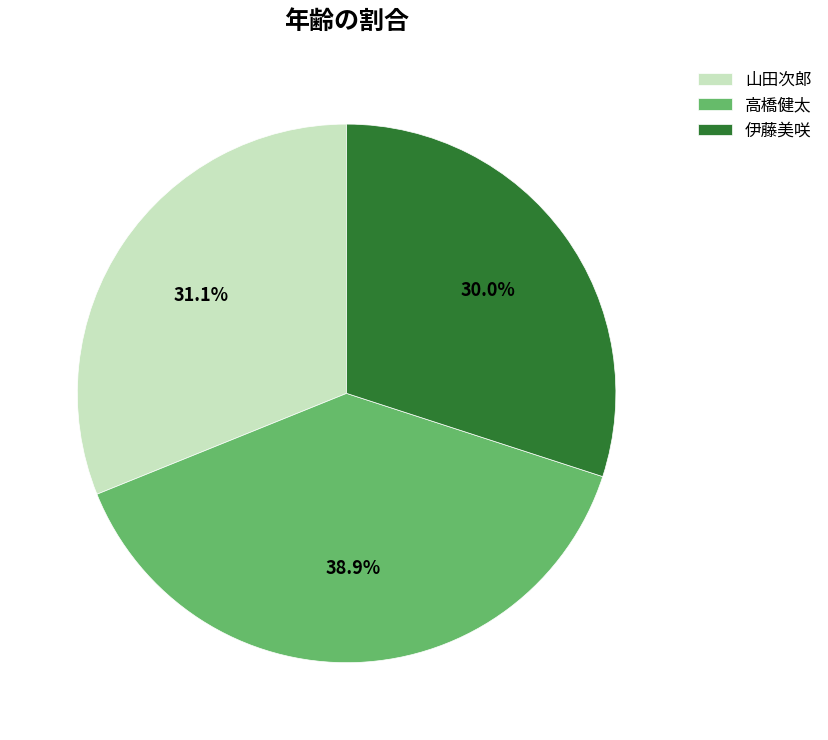

How many slices are in this pie chart?

3